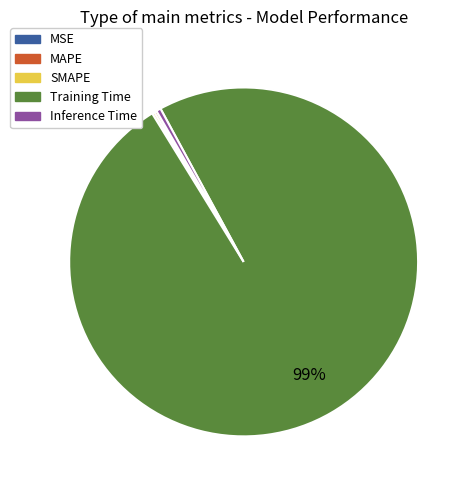

Is Training Time the majority of the pie?

Yes